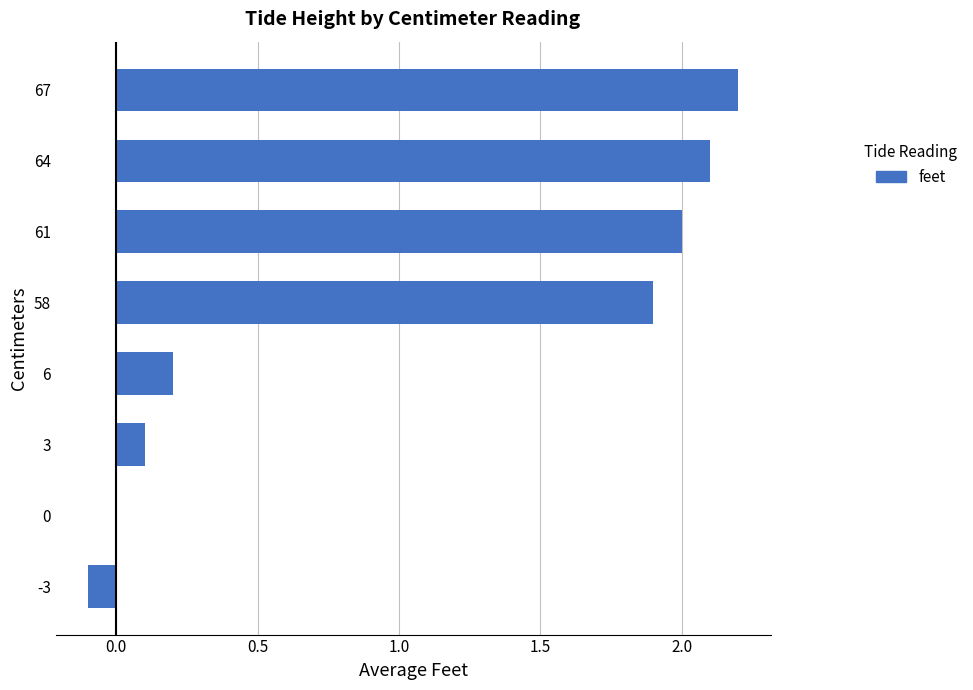

The value at 3 is 0.1. True or false?

True